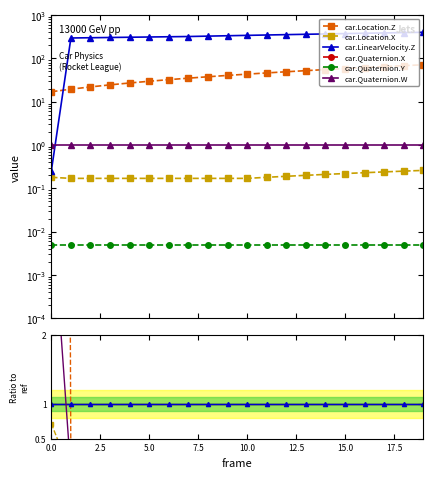

What position from the left is 0.0?

1